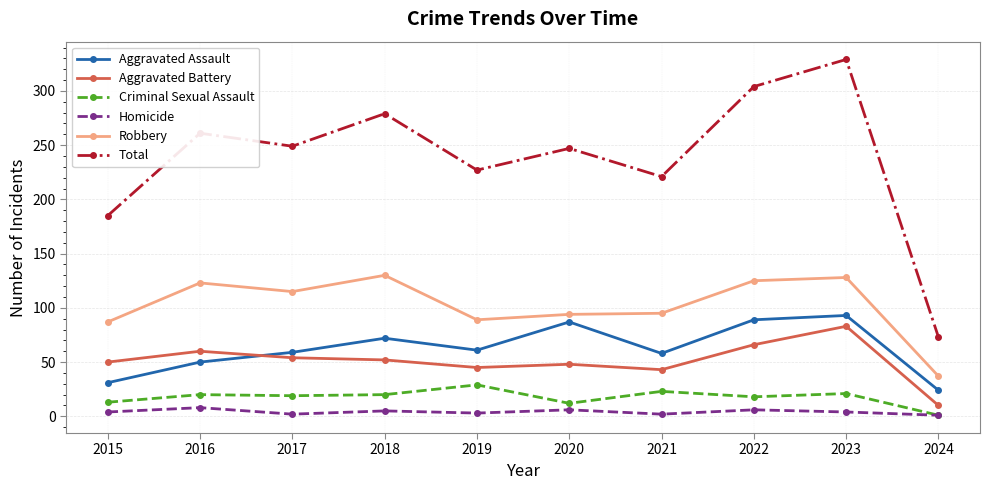

Between 2017 and 2019, which series saw the biggest shift?

Robbery